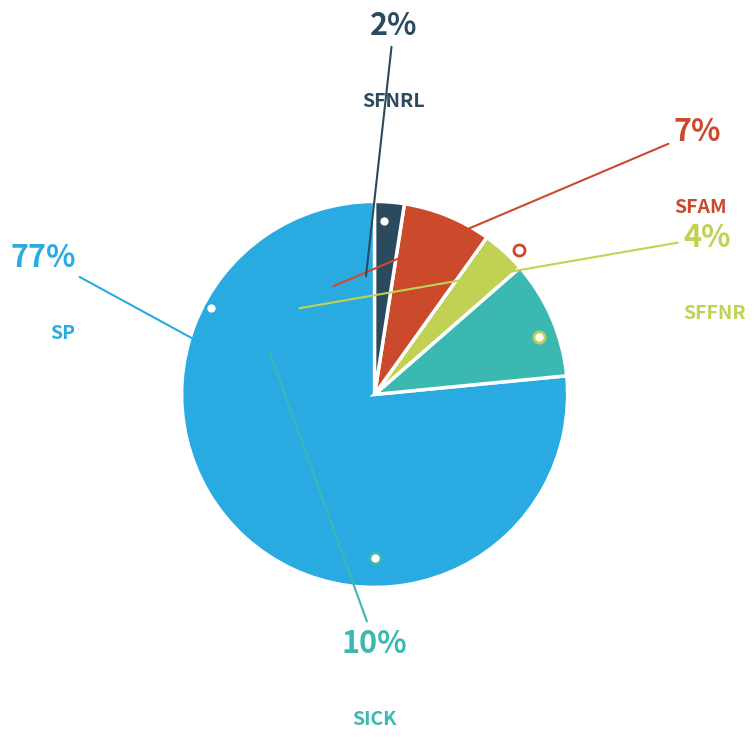

What percentage is the SICK slice, to the nearest percent?

10%